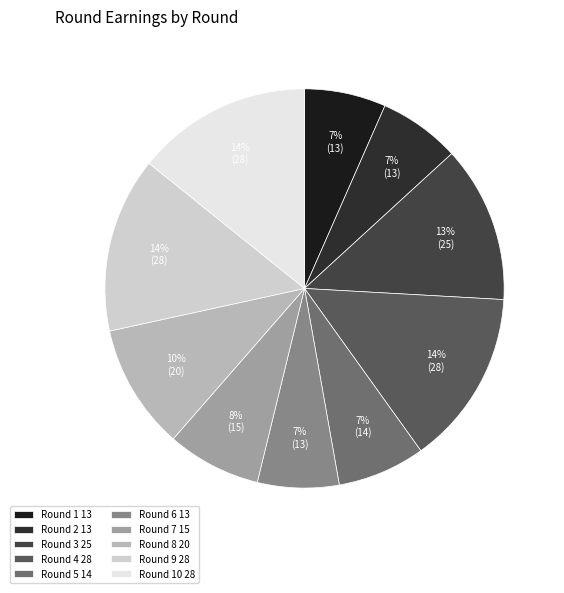

How many segments does this pie chart have?

10